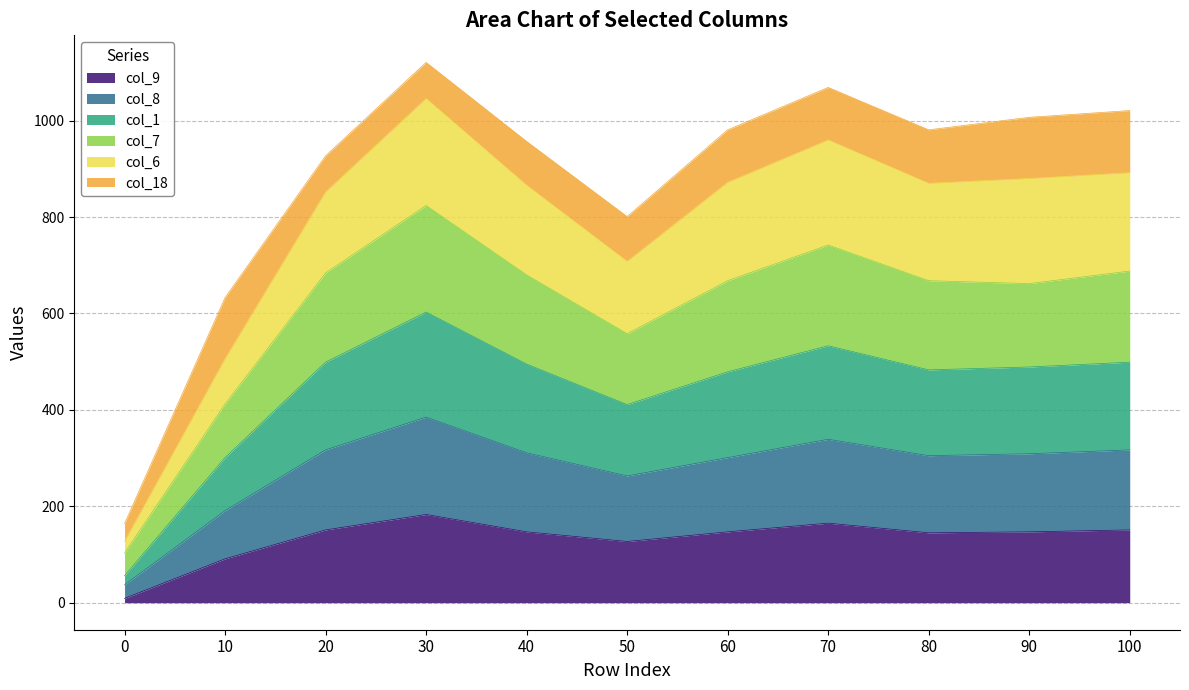

What are all the series names shown in the legend?

col_9, col_8, col_1, col_7, col_6, col_18